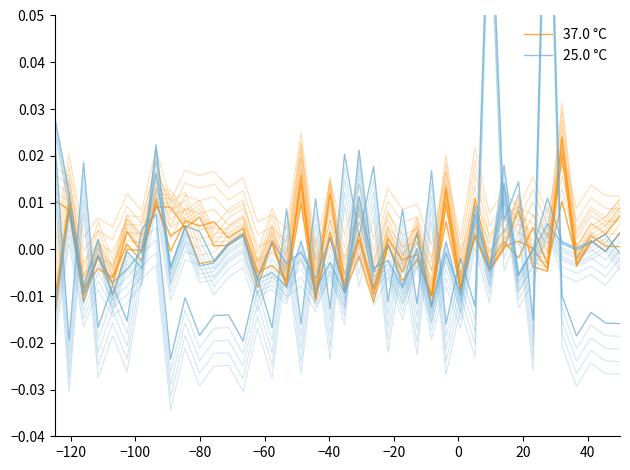

How many interior local peaks does the 25.0 °C series have?

16